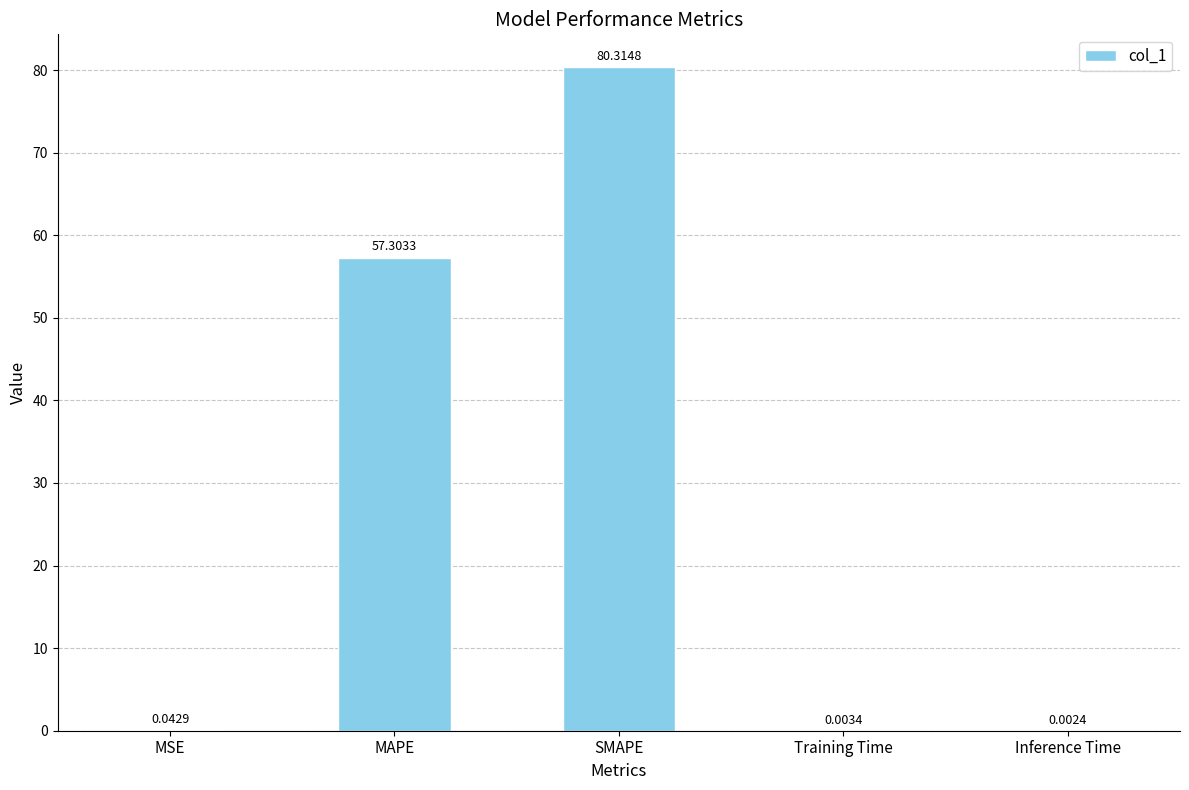

What is the sum of all values?

137.7